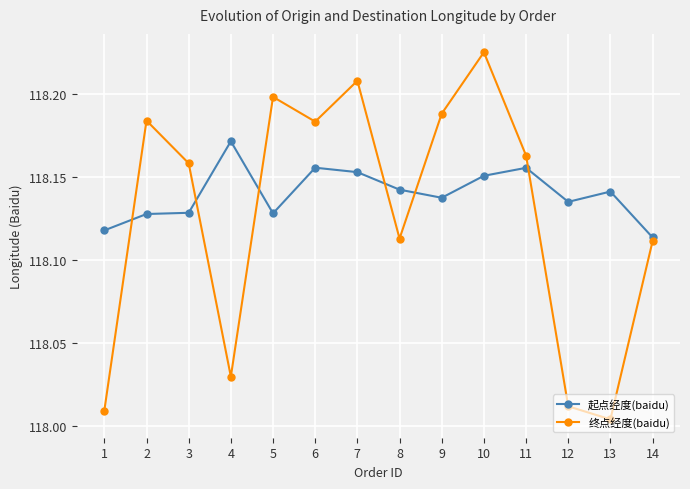

List the series in order of their peak value, highest first.

终点经度(baidu), 起点经度(baidu)